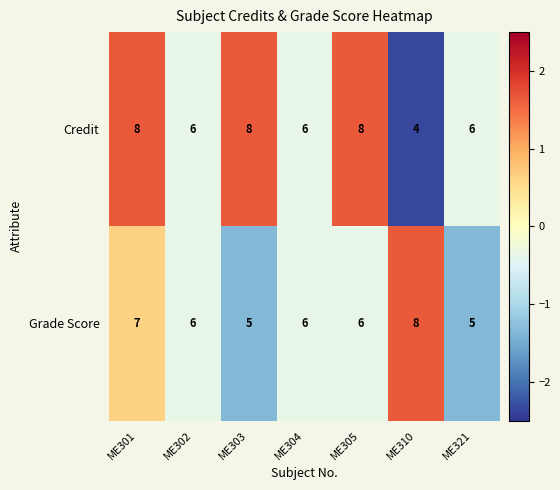

The value of Credit at ME301 is 2. True or false?

False